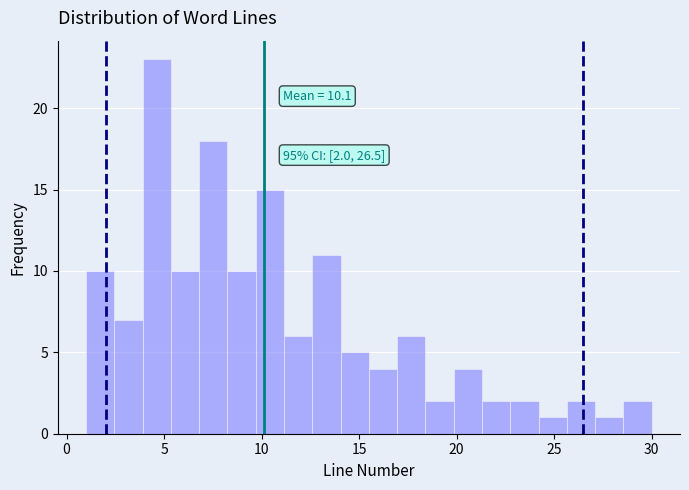

Around what value on the x-axis is the tallest bar? Give the approximate position of its centre, as read against the axis.

4.5